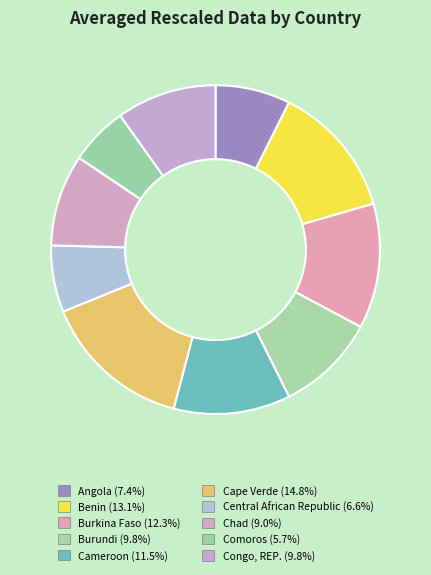

Count the number of slices in the pie.

10